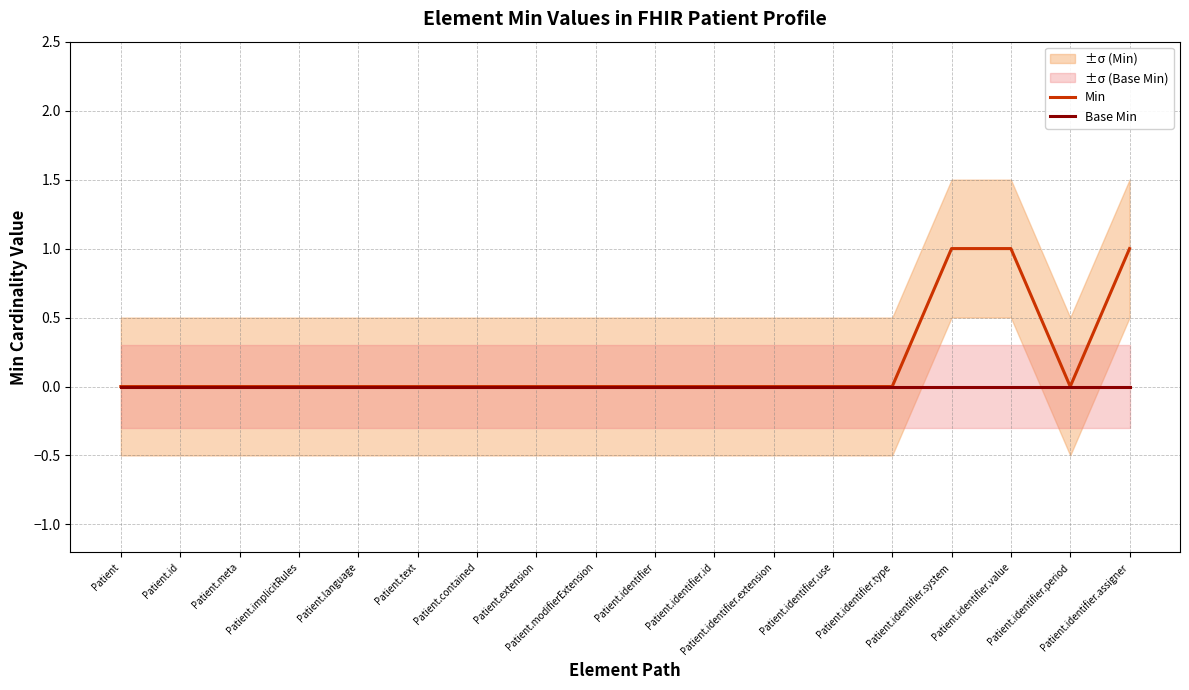

At how many categories does at least one series exceed 0?

3